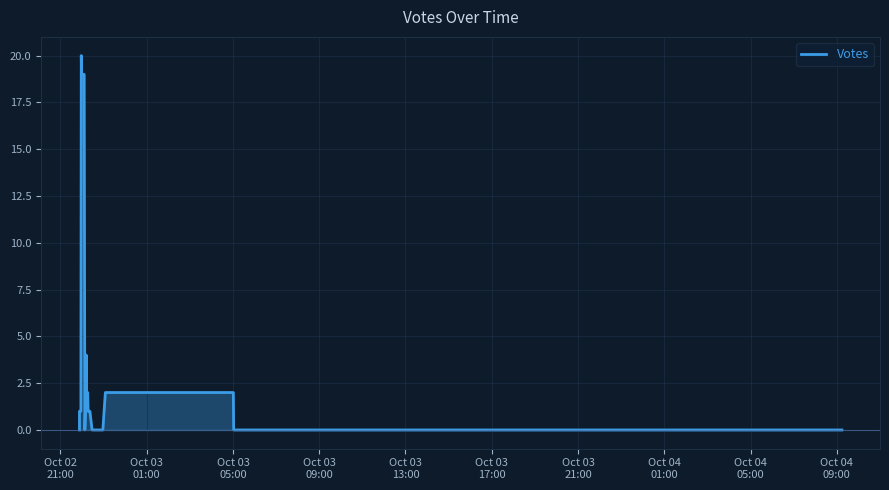

How many data points are above 0?

17